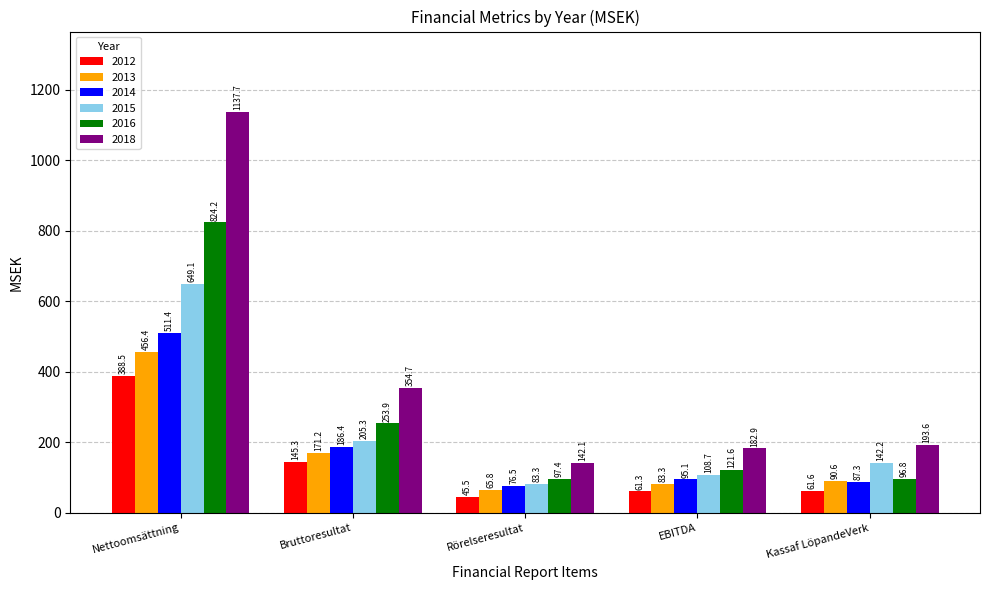

How many categories are shown in the chart?

5